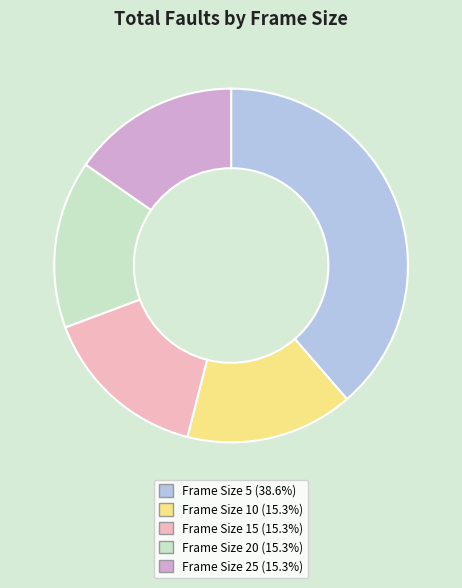

Do Frame Size 20 (15.3%) and Frame Size 10 (15.3%) together represent more than half of the pie?

No